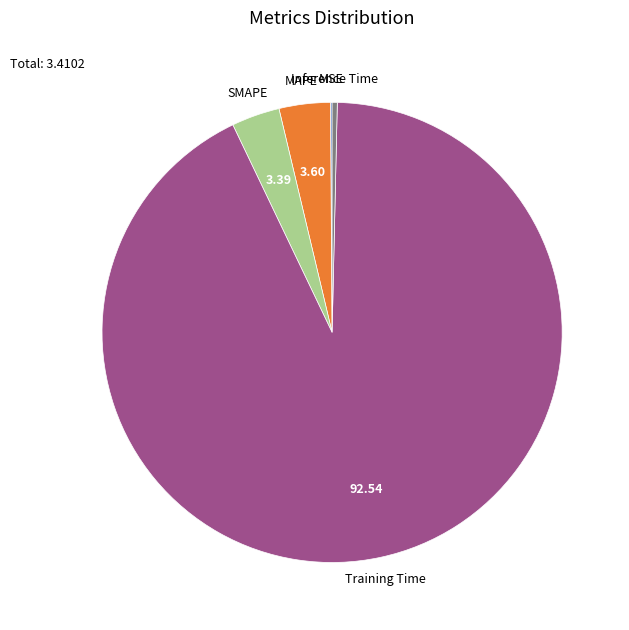

Do MAPE and Training Time together represent more than half of the pie?

Yes